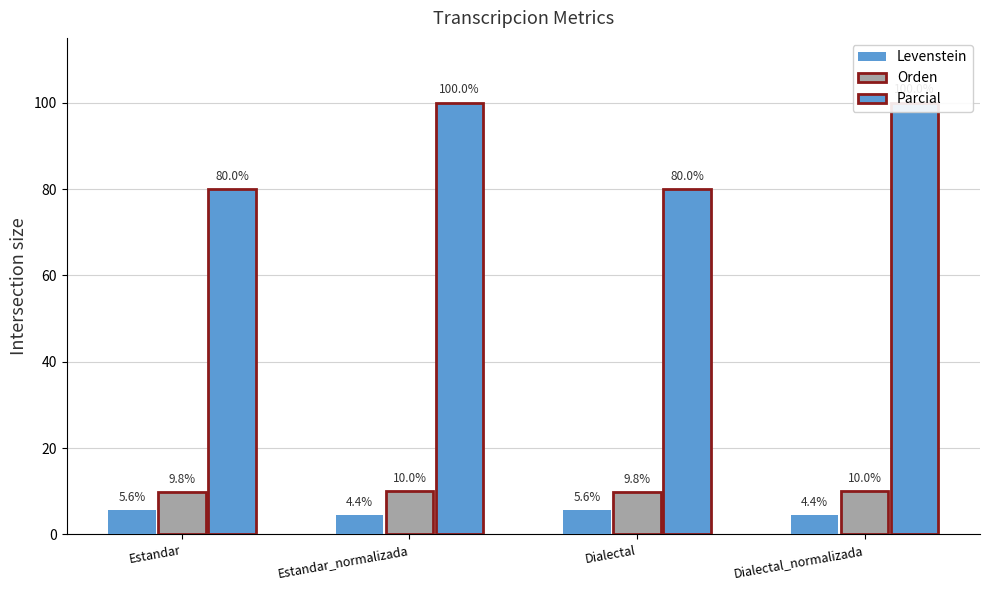

What is the difference between the Levenstein values at Dialectal and Estandar_normalizada?

1.1